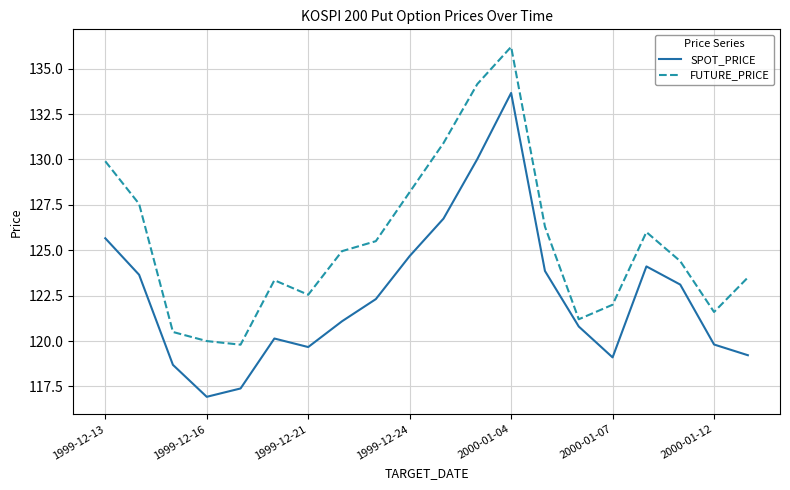

List the series in order of their peak value, lowest first.

SPOT_PRICE, FUTURE_PRICE